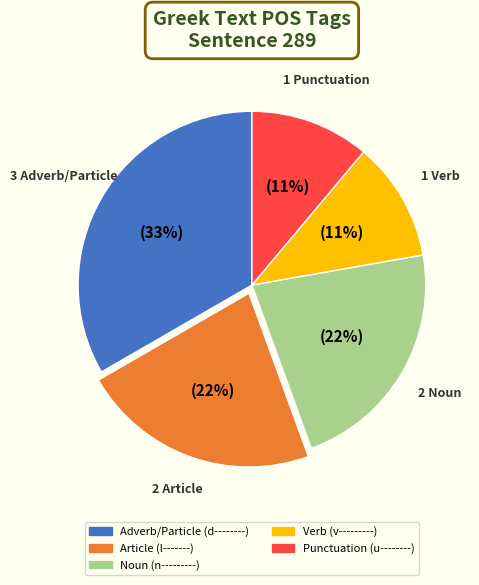

To the nearest percent, what is the average slice percentage?

20%